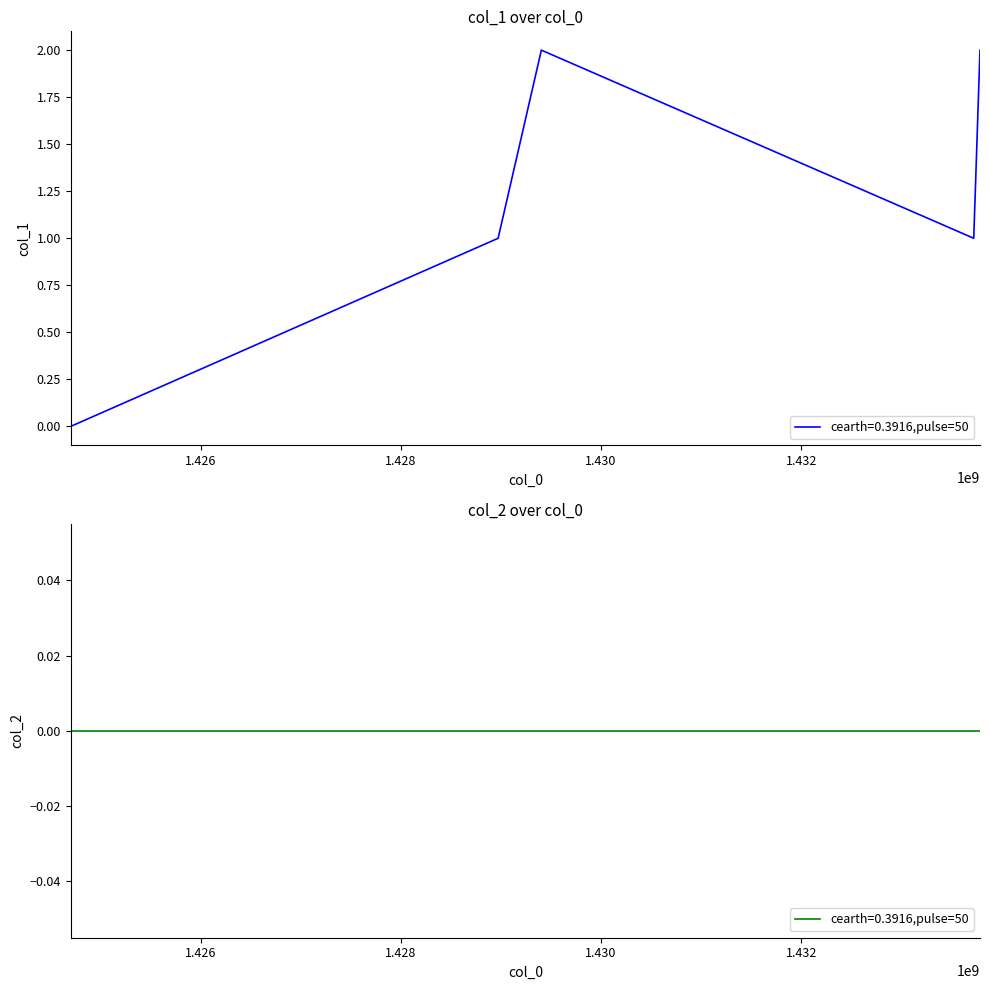

What is the sum of the values at 1433786095 and 1433723579?

3